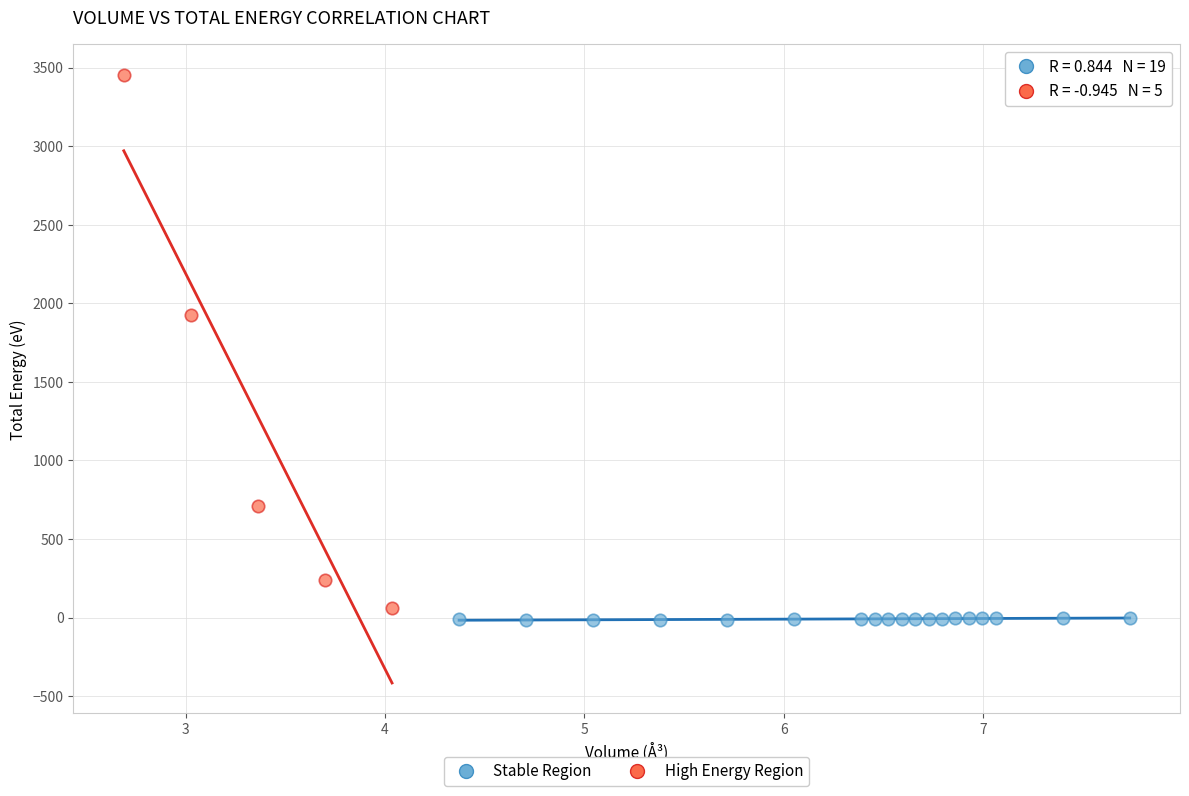

Which series has the largest Y range (max minus min)?

High Energy Region